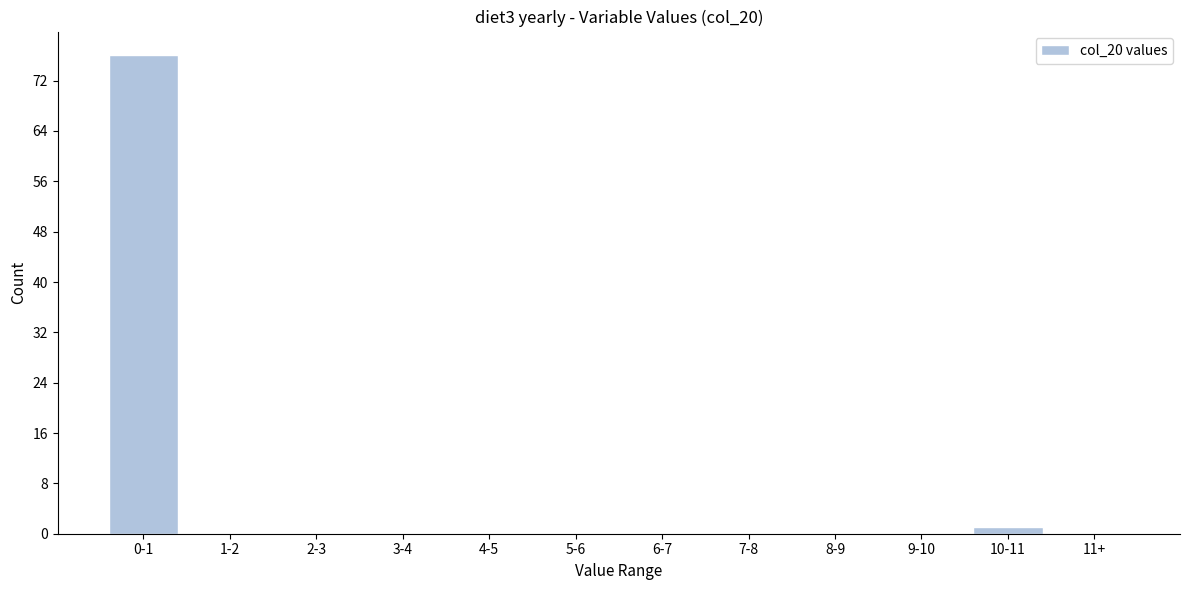

Reading left to right, list all the values displayed in this chart.

0-1=76	1-2=0	2-3=0	3-4=0	4-5=0	5-6=0	6-7=0	7-8=0	8-9=0	9-10=0	10-11=1	11+=0